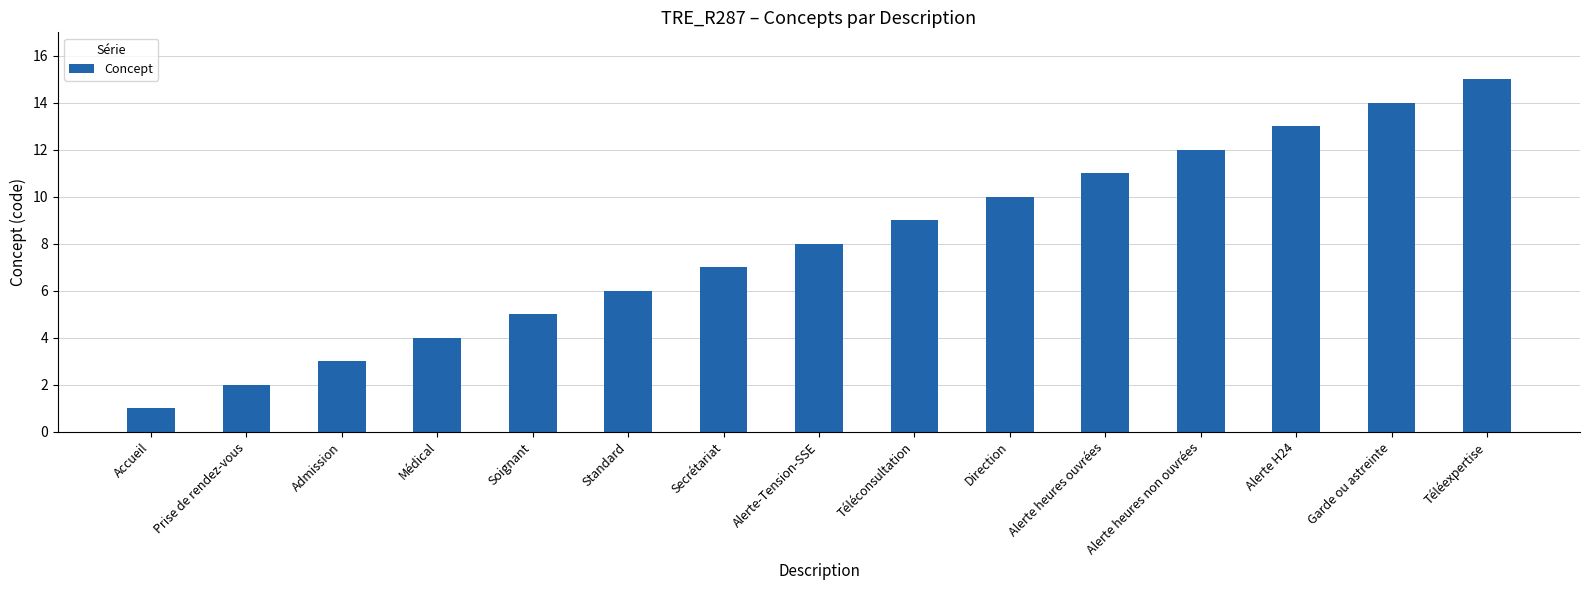

Are the bars grouped side by side (vs. stacked)?

No